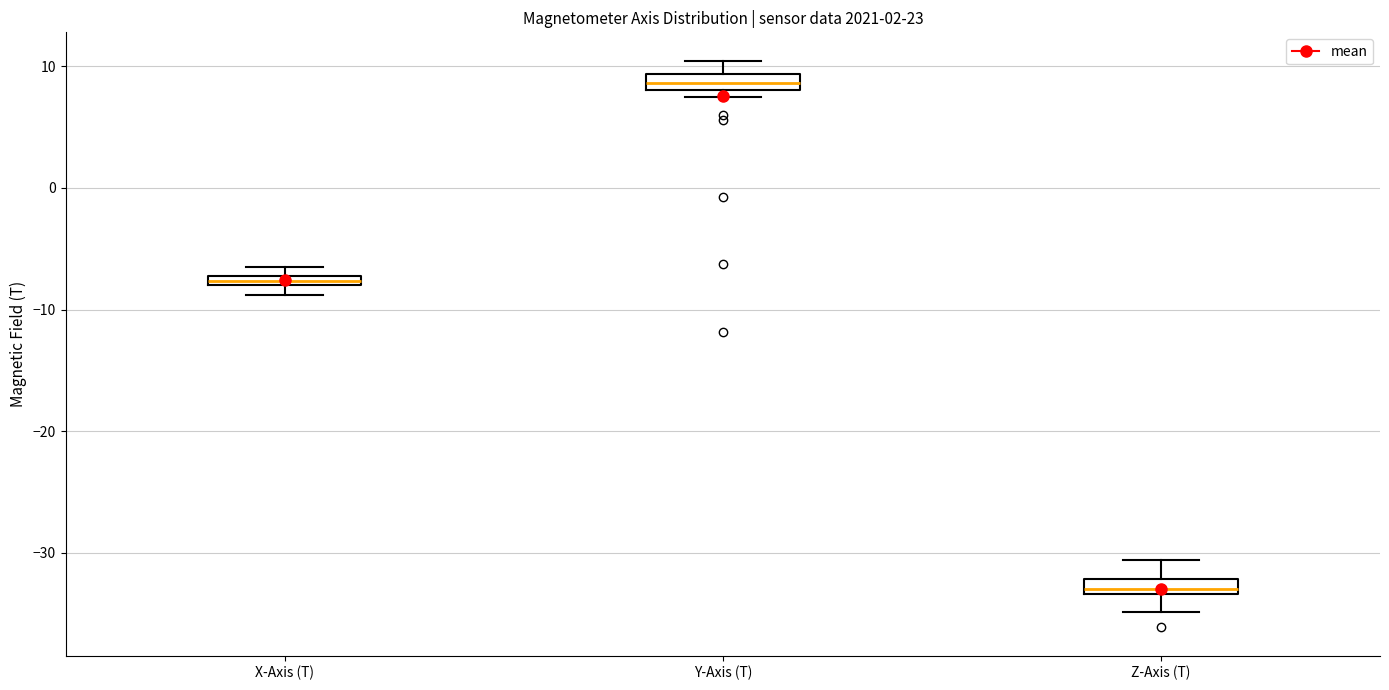

Which box has the lowest median line?

Z-Axis (T)